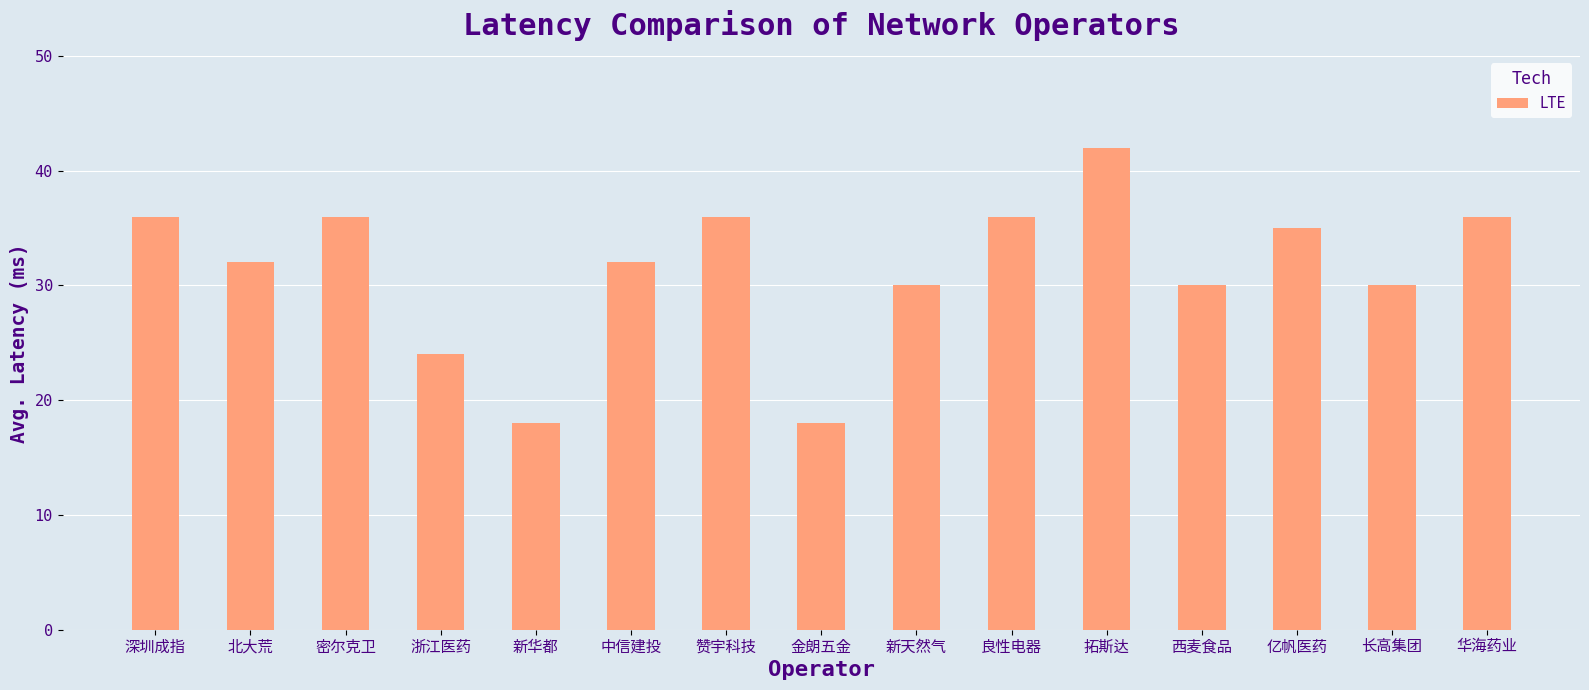

What is the smallest value displayed?

18